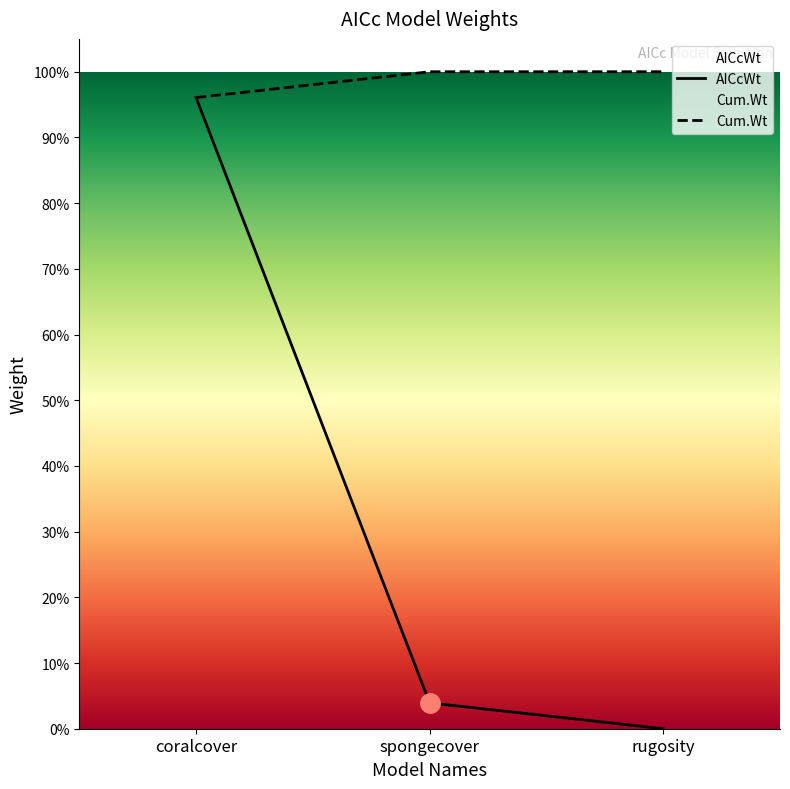

Rank the series by their average value, from highest to lowest.

Cum.Wt, AICcWt